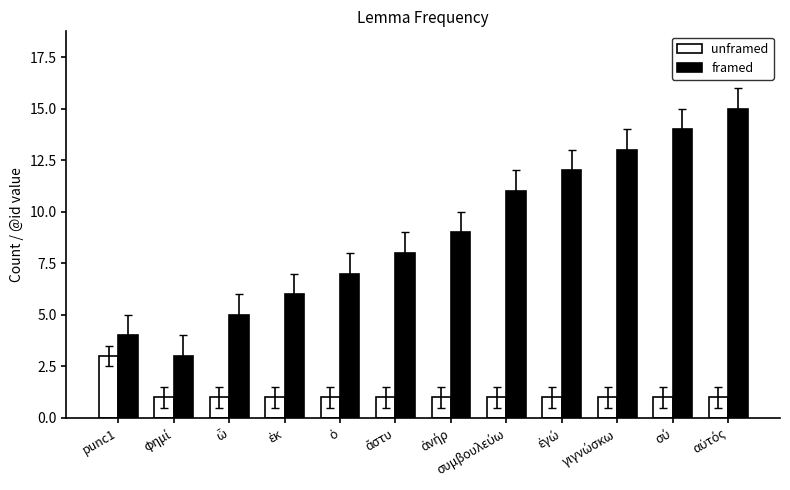

Which series has the largest range (max minus min)?

framed